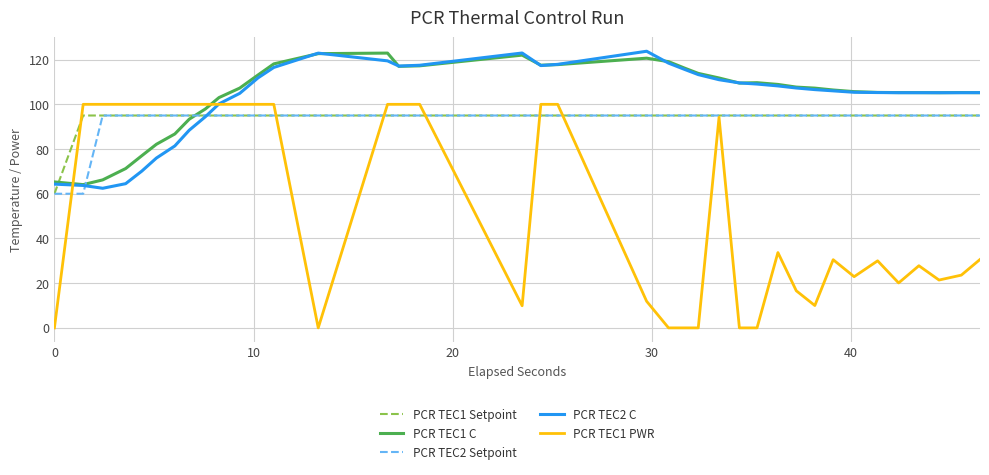

What is the sum of all PCR TEC2 C values?

3899.6